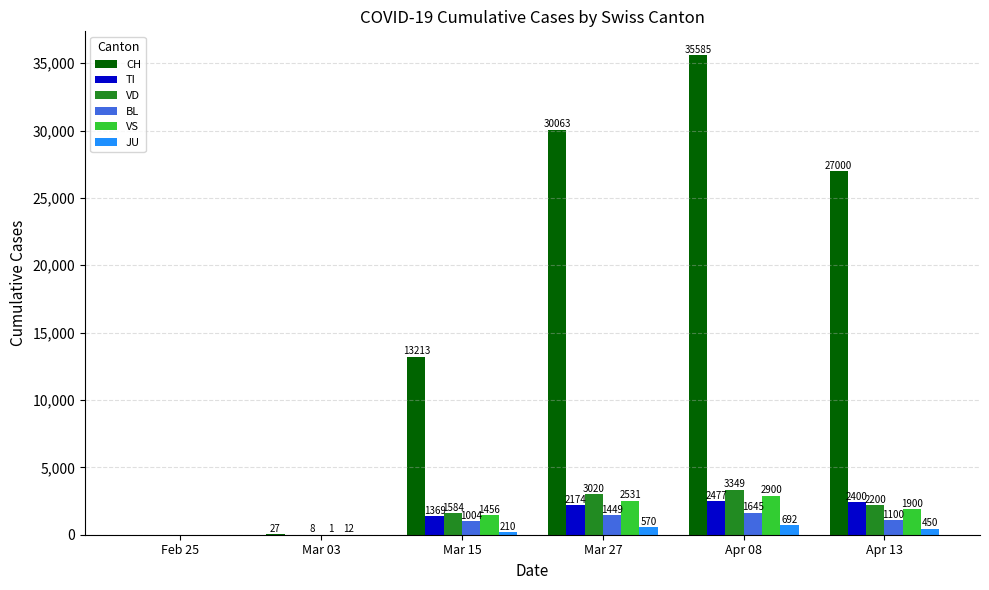

How many groups of bars are there?

6